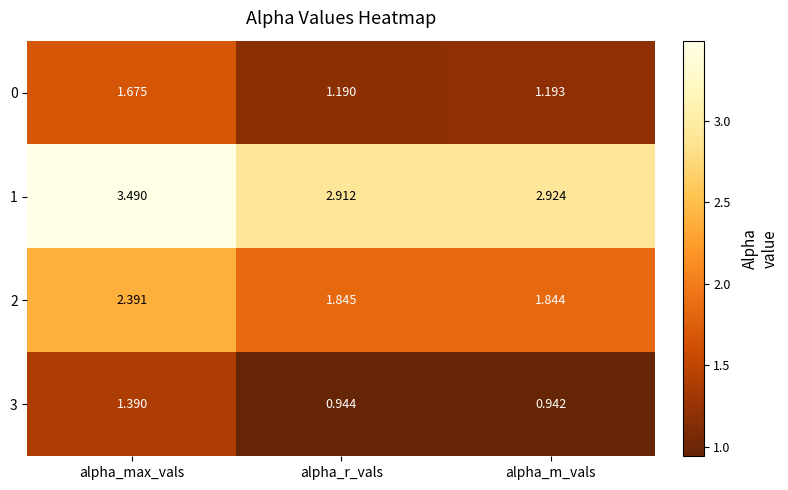

Which series changed the most between alpha_max_vals and alpha_r_vals?

1